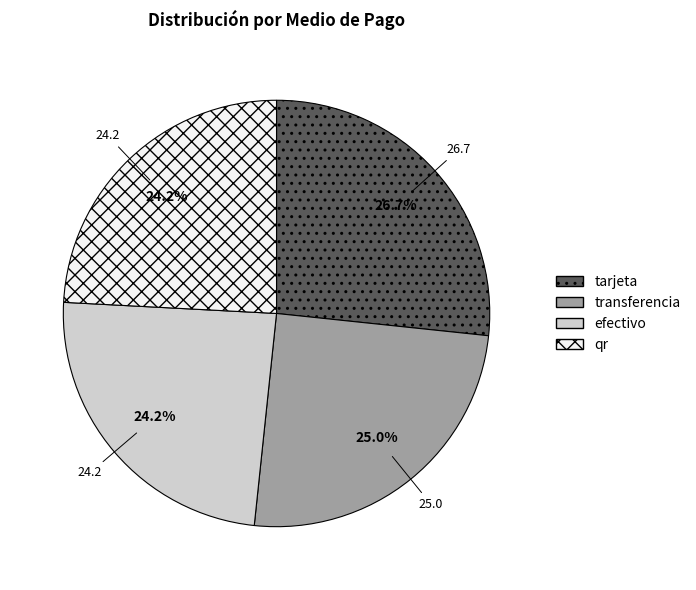

Approximately how many times larger is the value at transferencia compared to tarjeta?

0.9